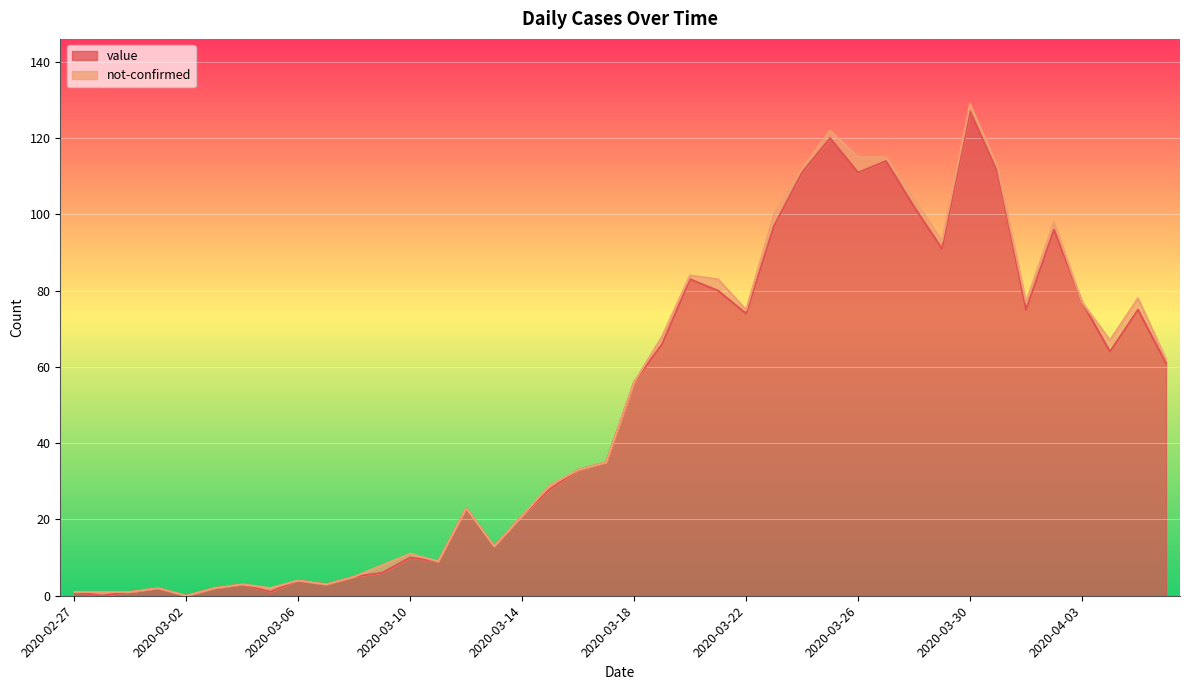

Where does the data first go above 56?

2020-03-19